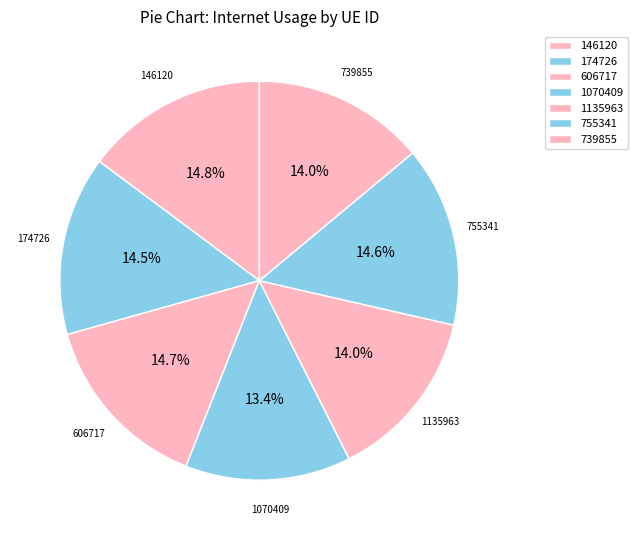

The 174726 slice represents 8% of the pie. True or false?

False